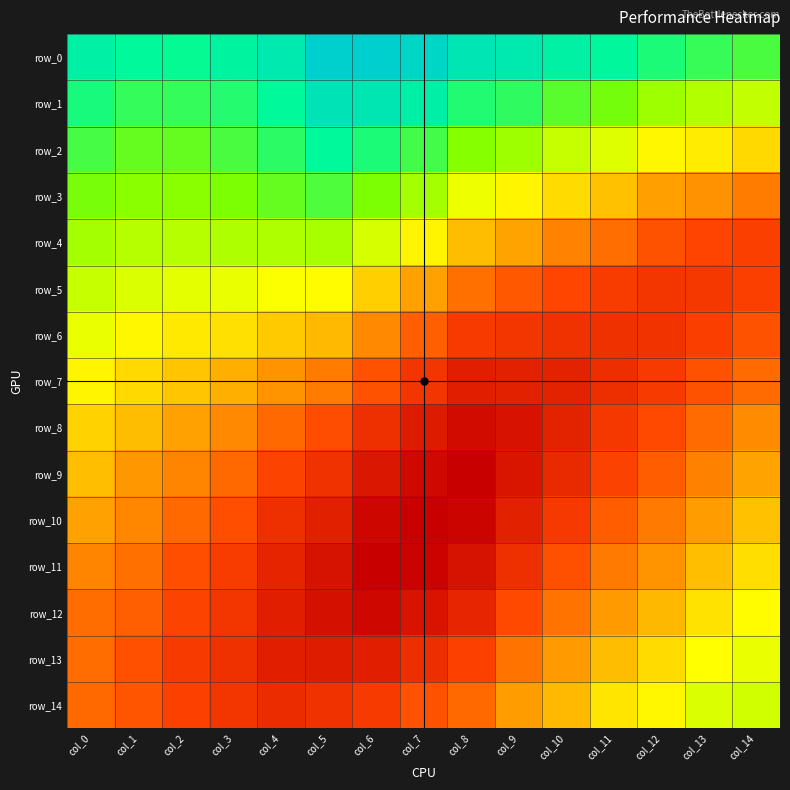

At which category does the chart reach its minimum across all series?

col_7